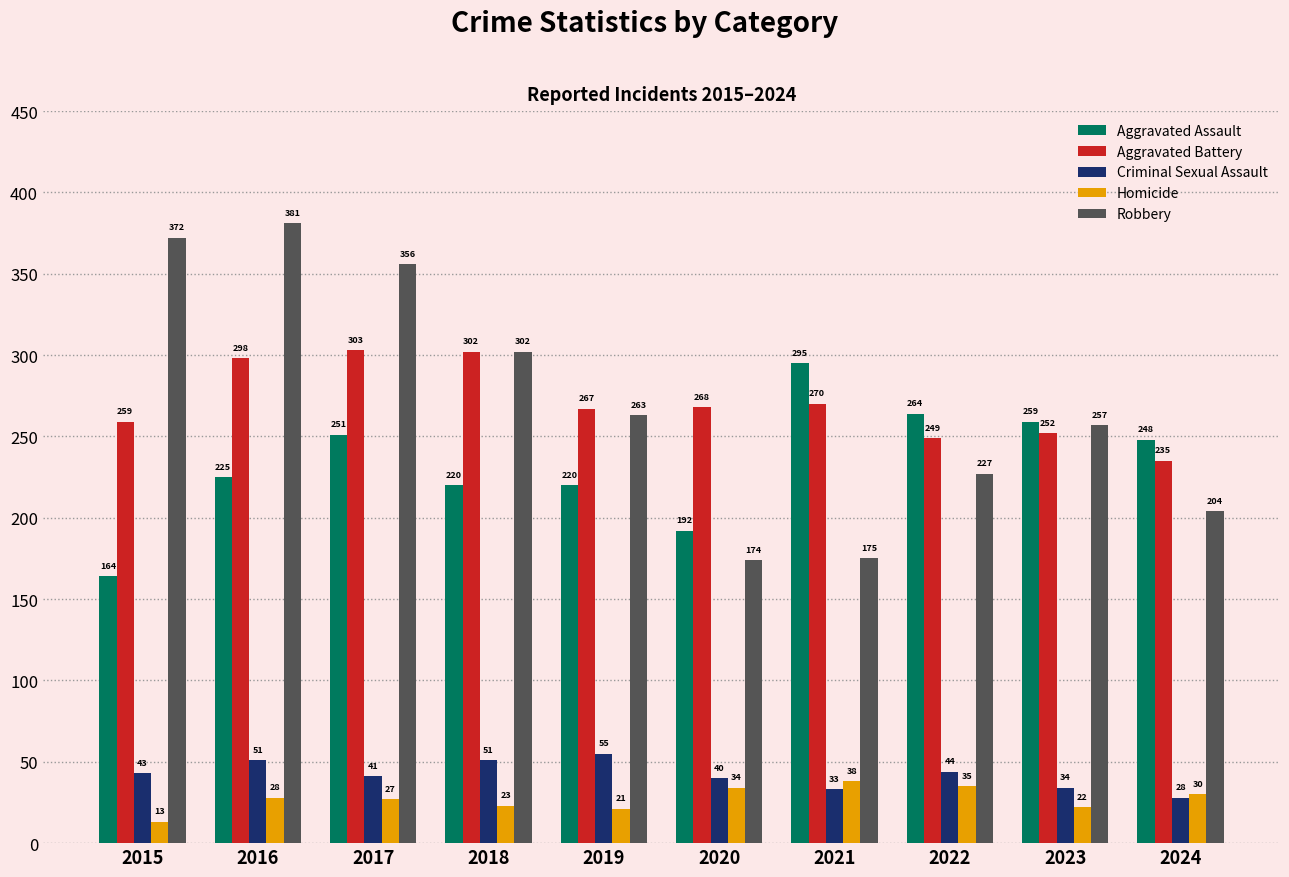

Is the value of Robbery at 2018 greater than the value of Aggravated Battery at 2024?

Yes